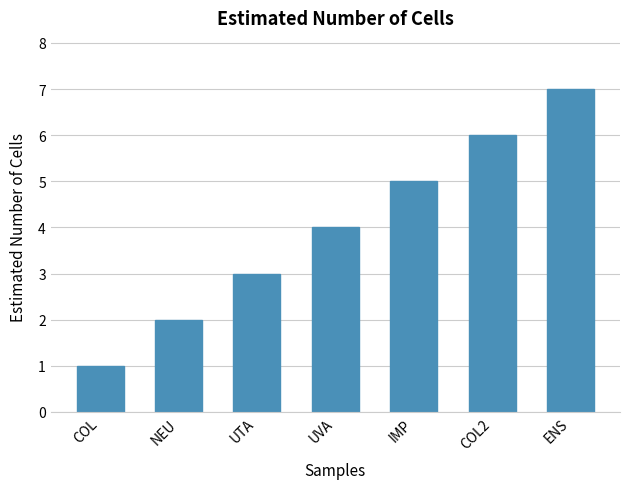

Which label corresponds to the largest value in the chart?

ENS